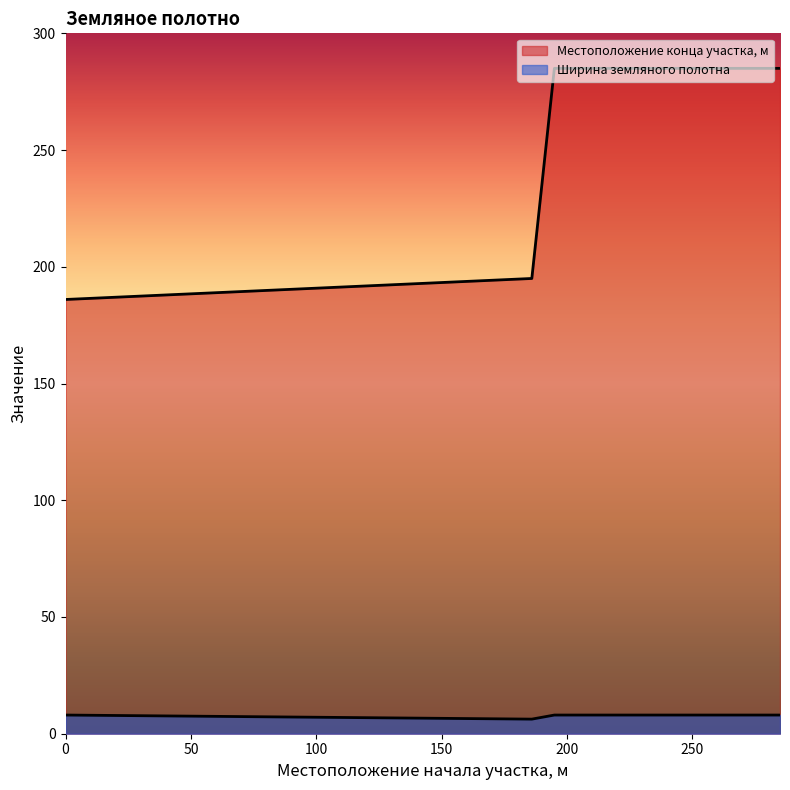

Which has a higher value, 195 or 0?

195